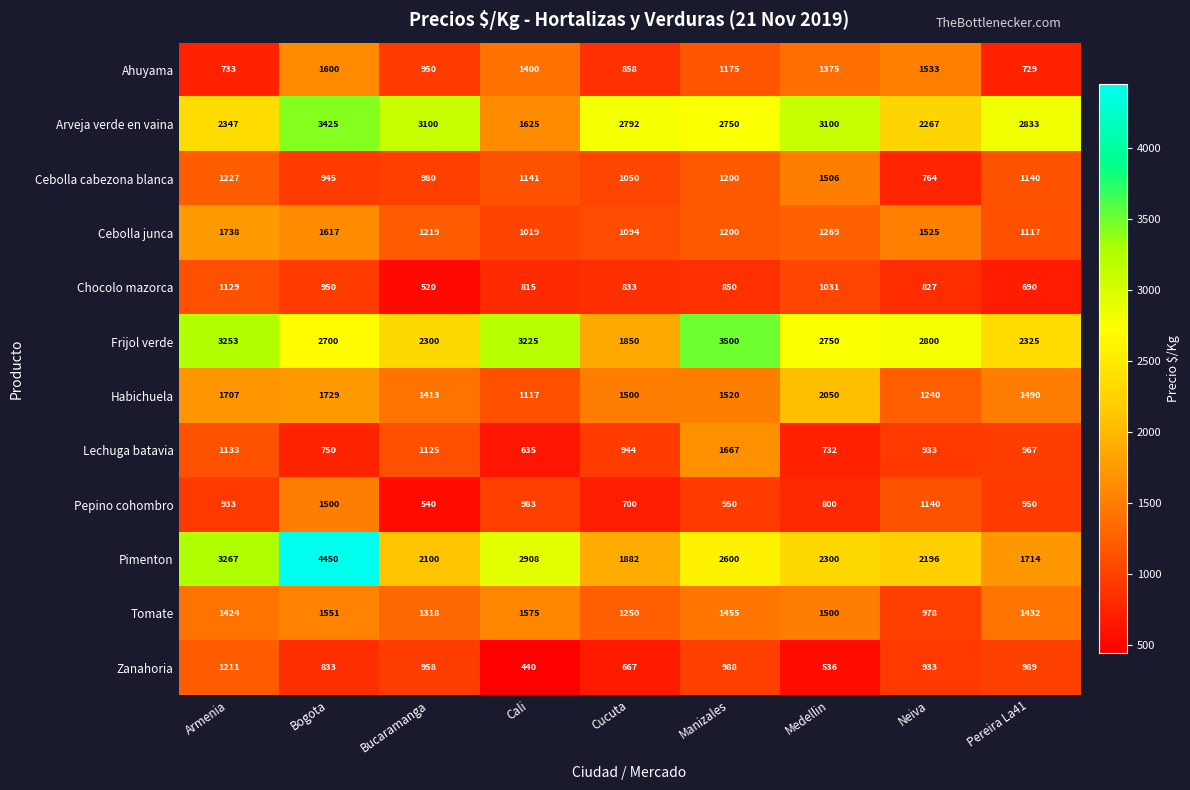

What is the difference between the maximum and minimum values in the Pepino cohombro series?

960